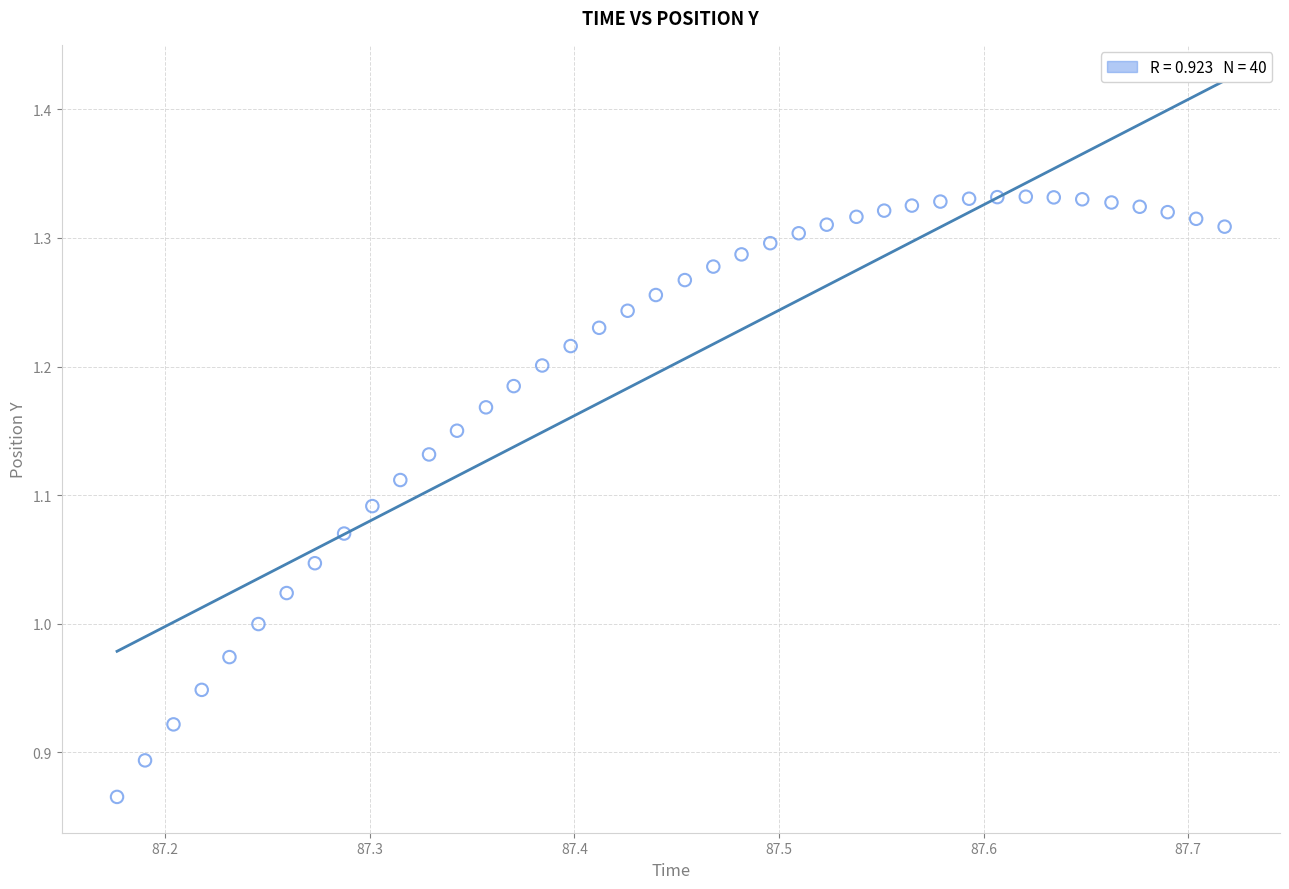

What is the range of Y values (max minus min)?

0.5